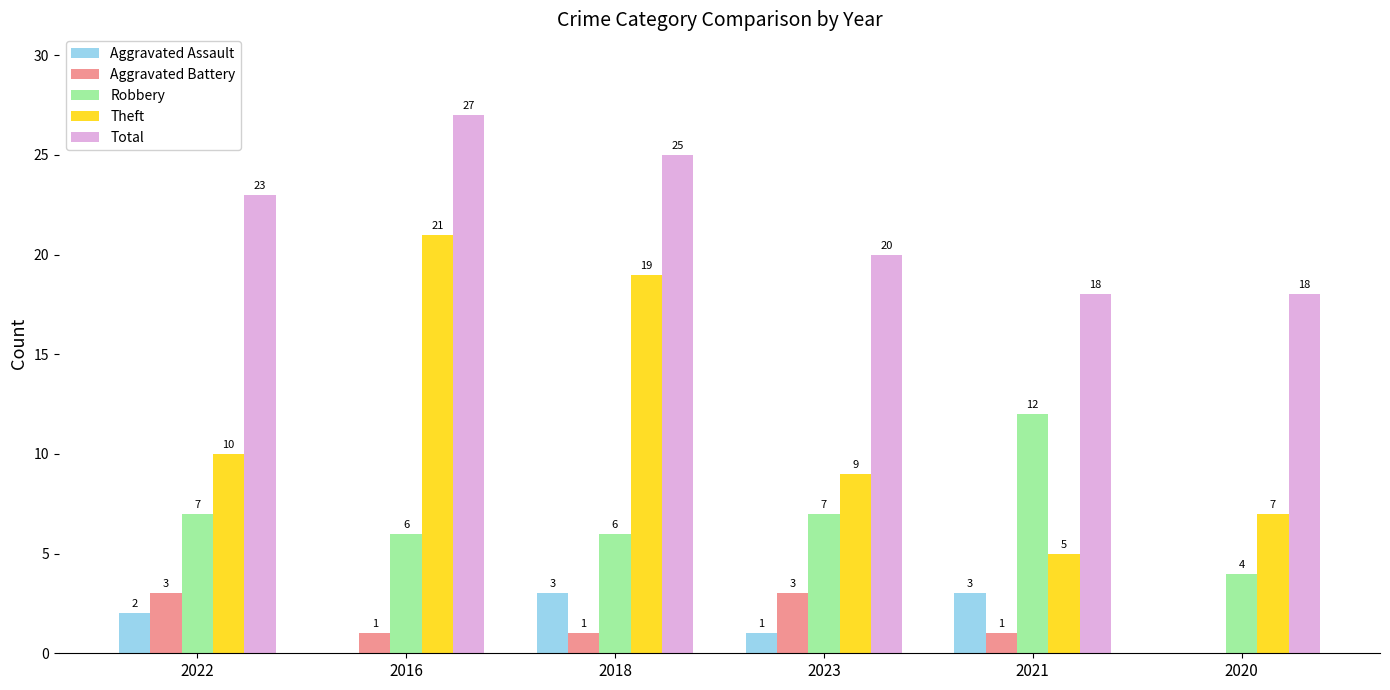

Between 2022 and 2023, which series saw the biggest shift?

Total